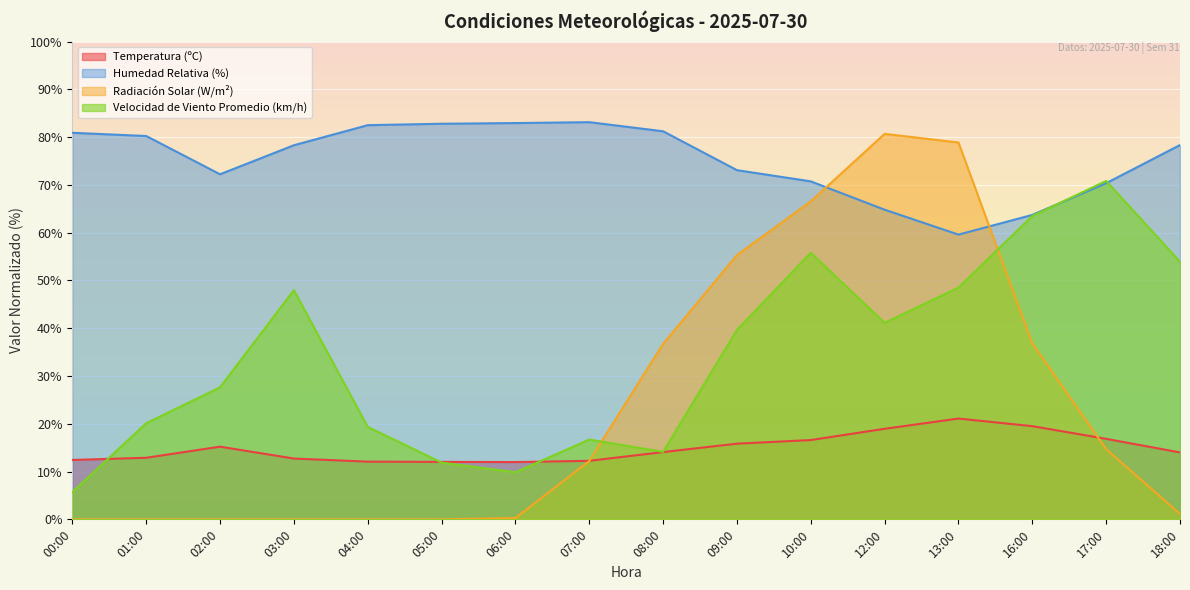

What position from the right is 00:00?

16